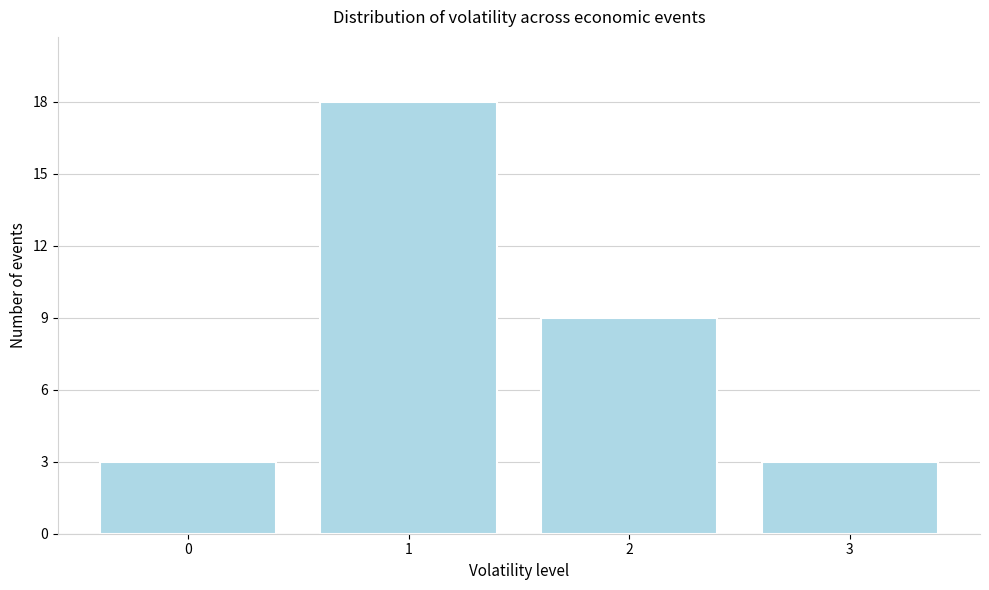

Reading left to right, transcribe all the data shown in this chart.

3	18	9	3